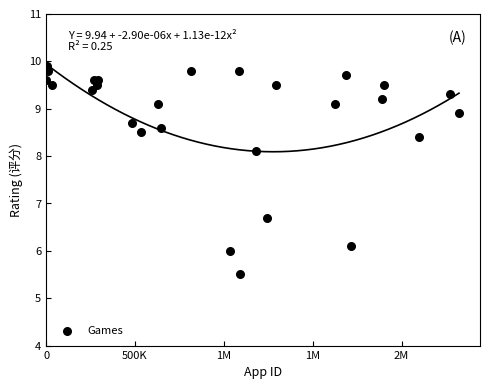

What Y value in the scatter plot is closest to 7?

6.7